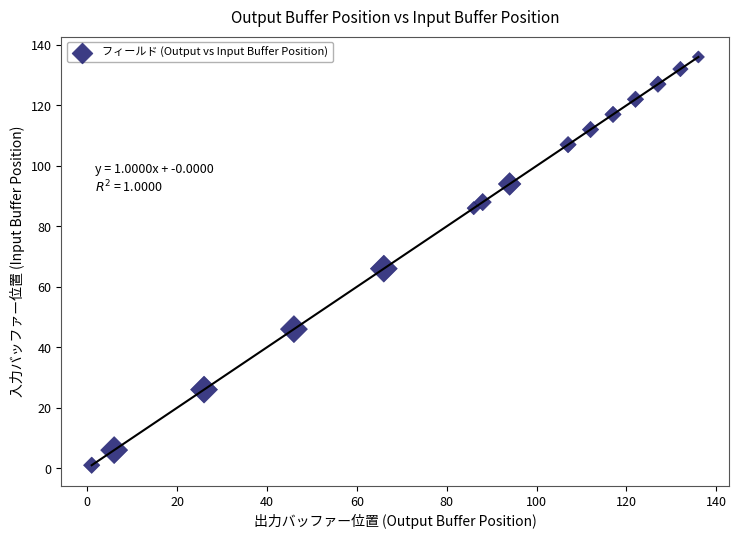

What Y value in the scatter plot is closest to 68?

66